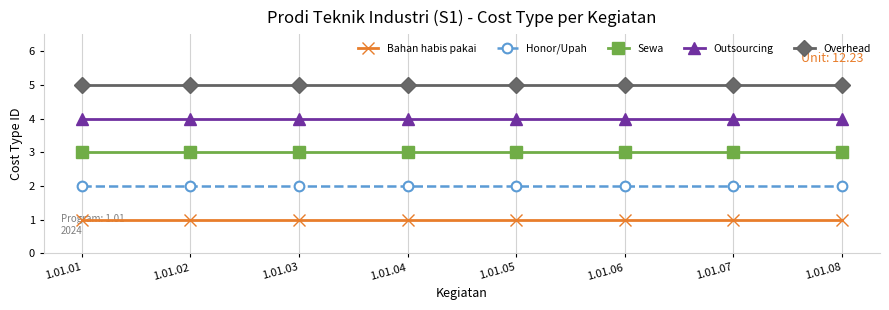

List the series in order of their peak value, highest first.

Overhead, Outsourcing, Sewa, Honor/Upah, Bahan habis pakai